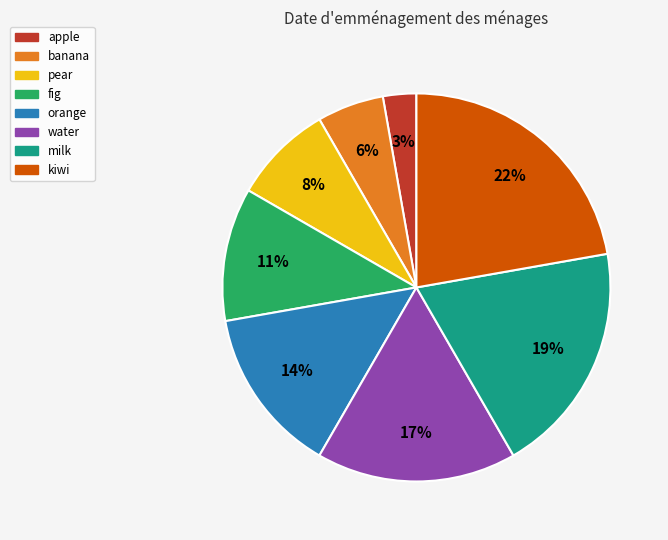

Which has a higher value, milk or orange?

milk